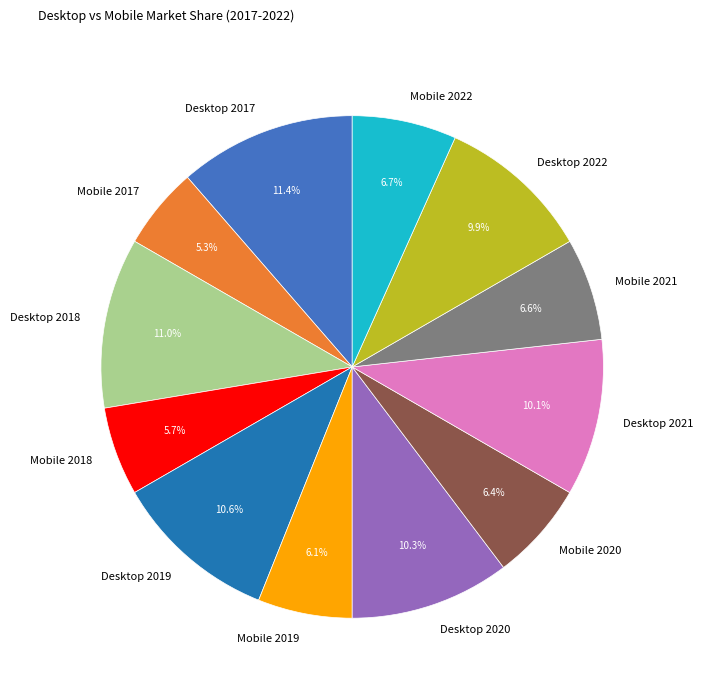

Is the sum of Mobile 2018 and Desktop 2018 greater than half?

No